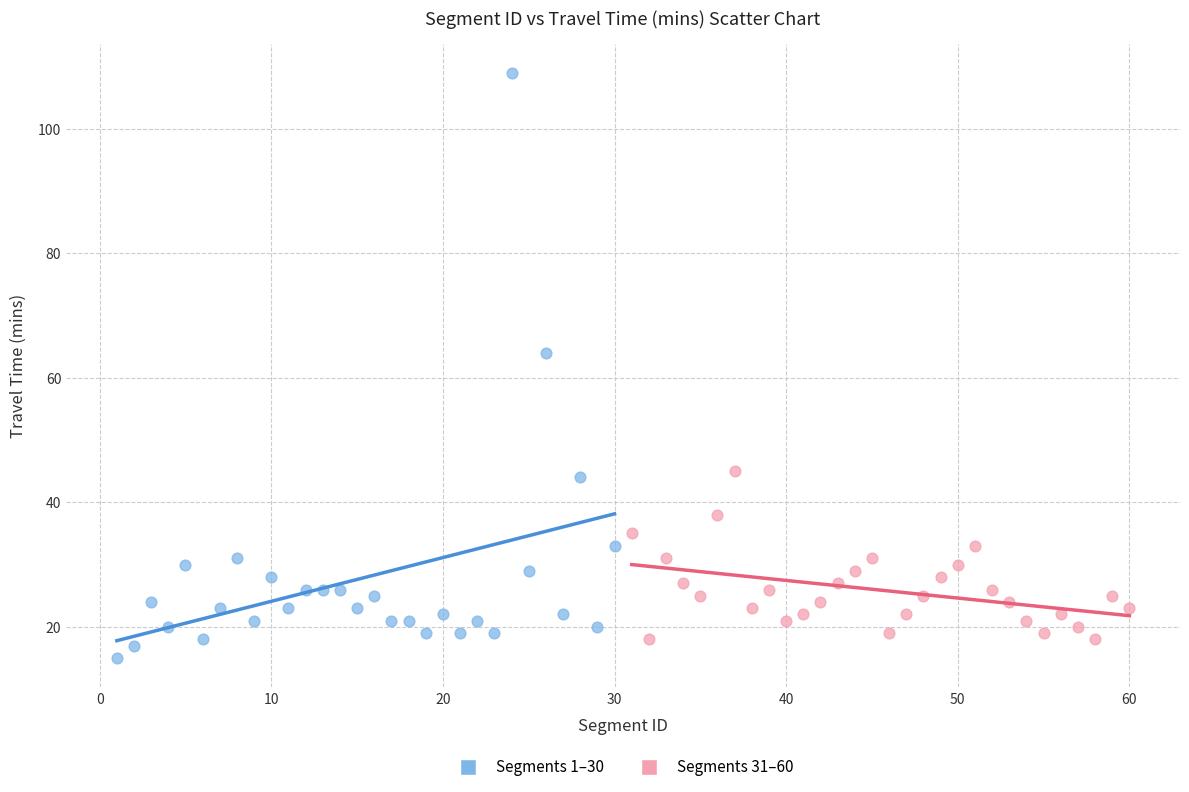

Which series contains the highest Y value?

Segments 1–30